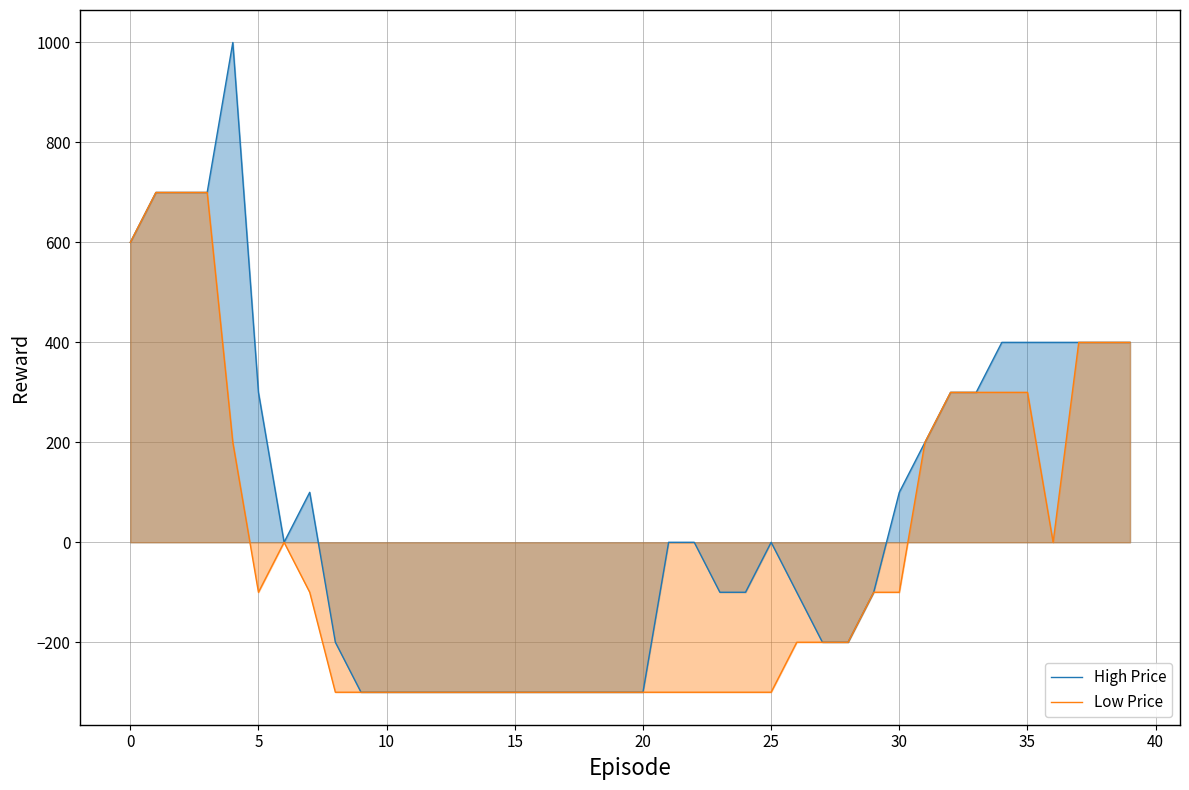

What is the greatest value displayed?

1000.0